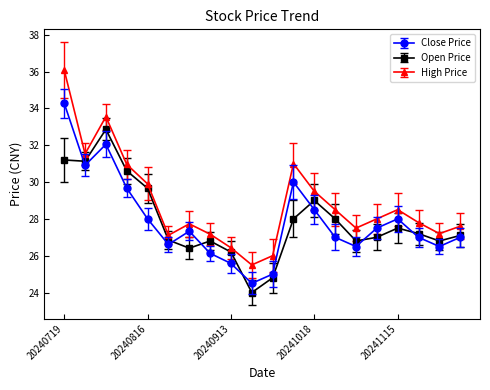

What is the value of the Close Price point at the 16th from the left?

27.5